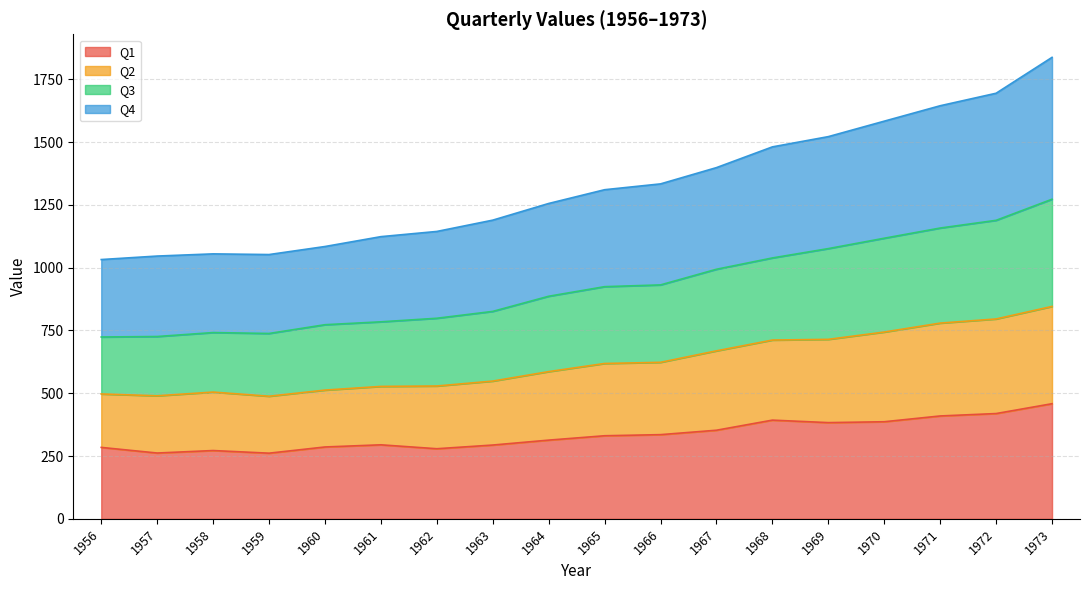

What is the lowest value of the Q1 series?

261.4